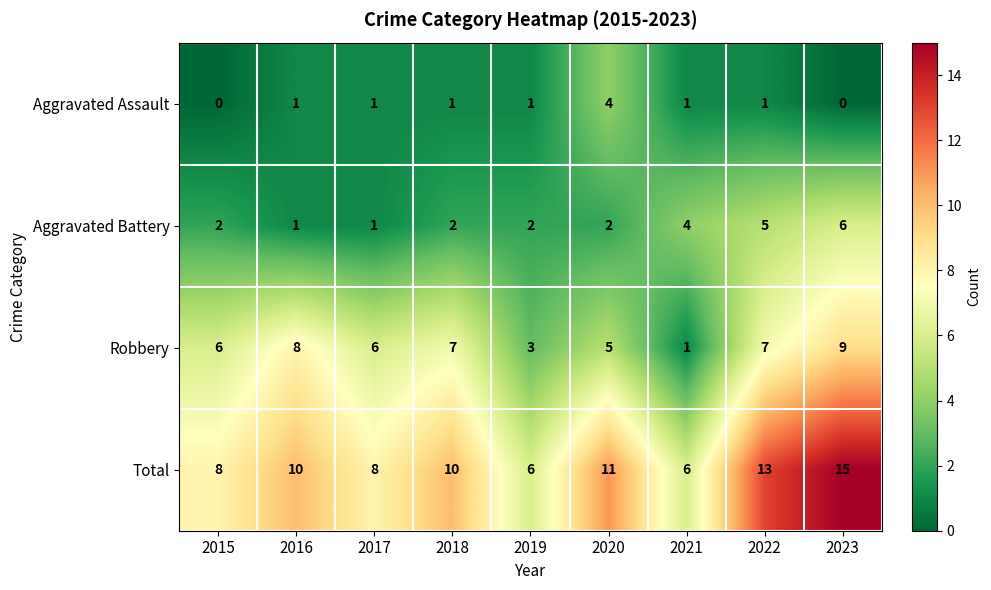

What is the difference between the highest and lowest values at 2020?

9